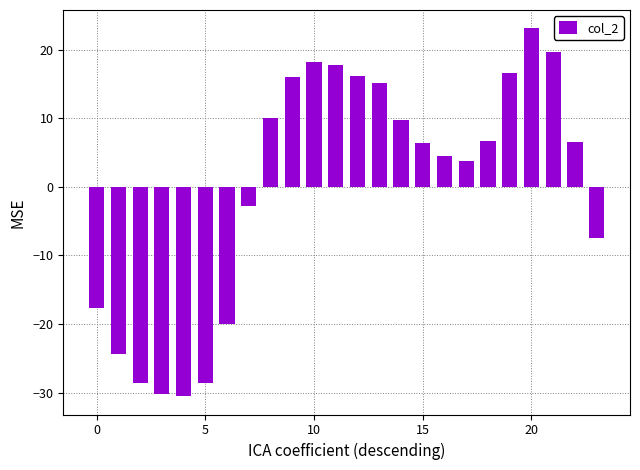

What is the value of the 11th bar from the left?

18.2